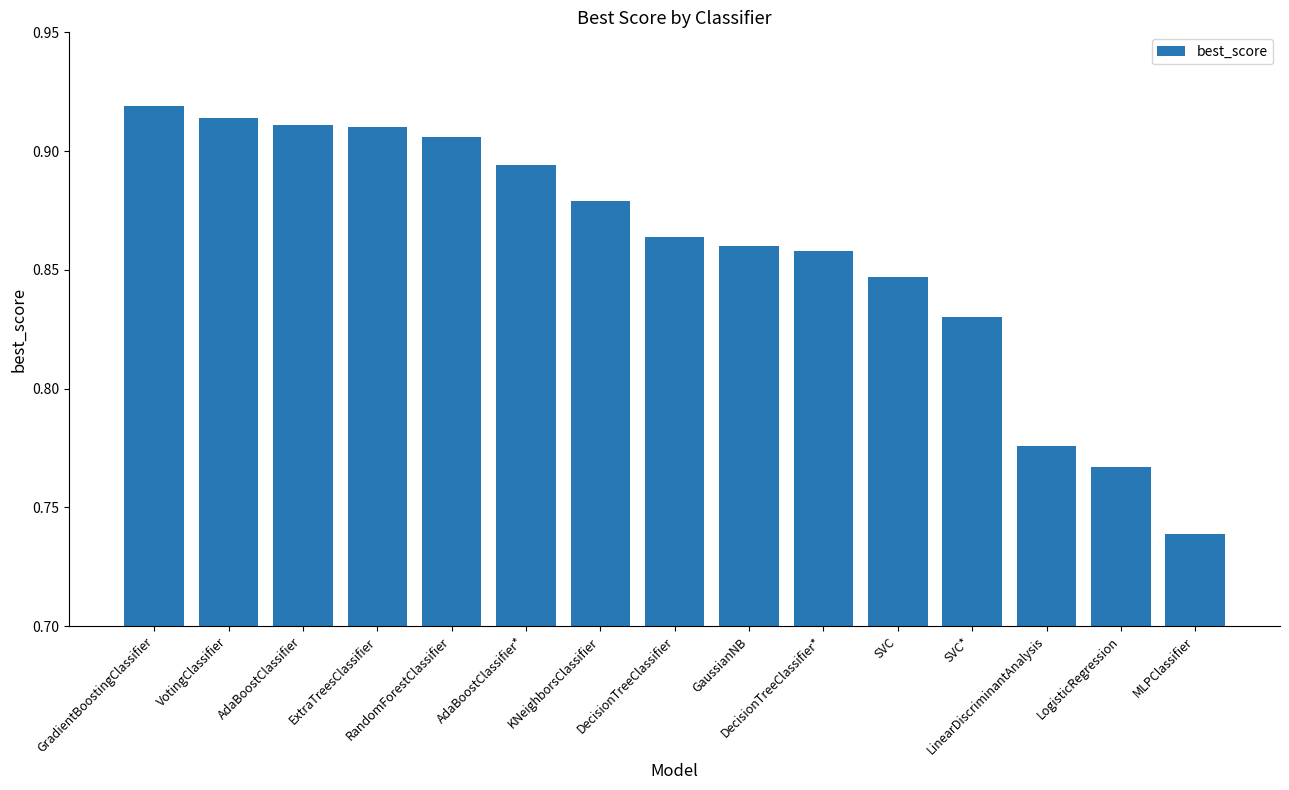

What is the sum of all values?

12.9